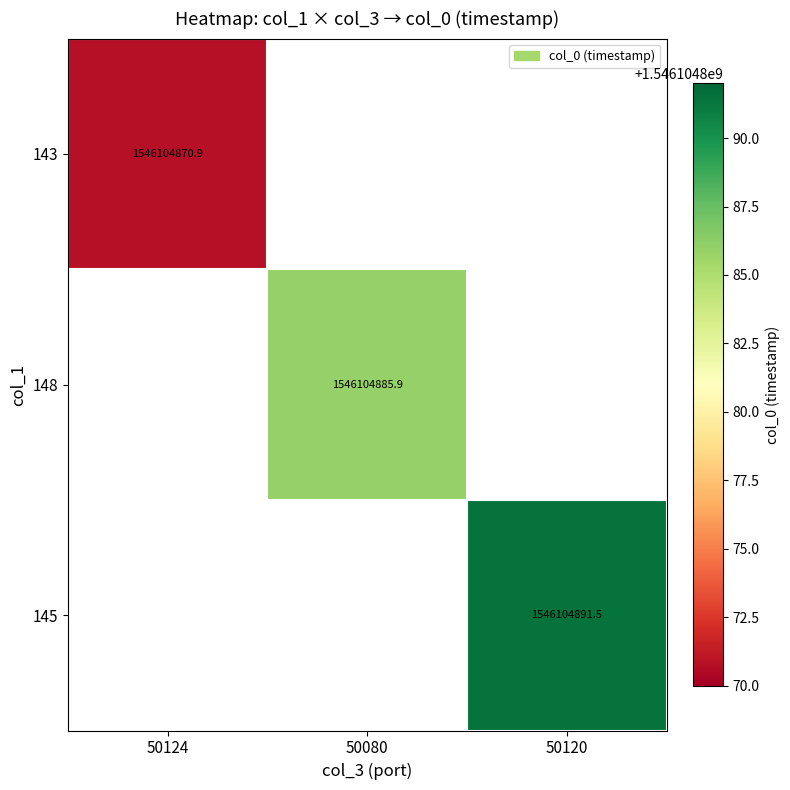

The value of 148 at 50080 is 2165849756.0. True or false?

False